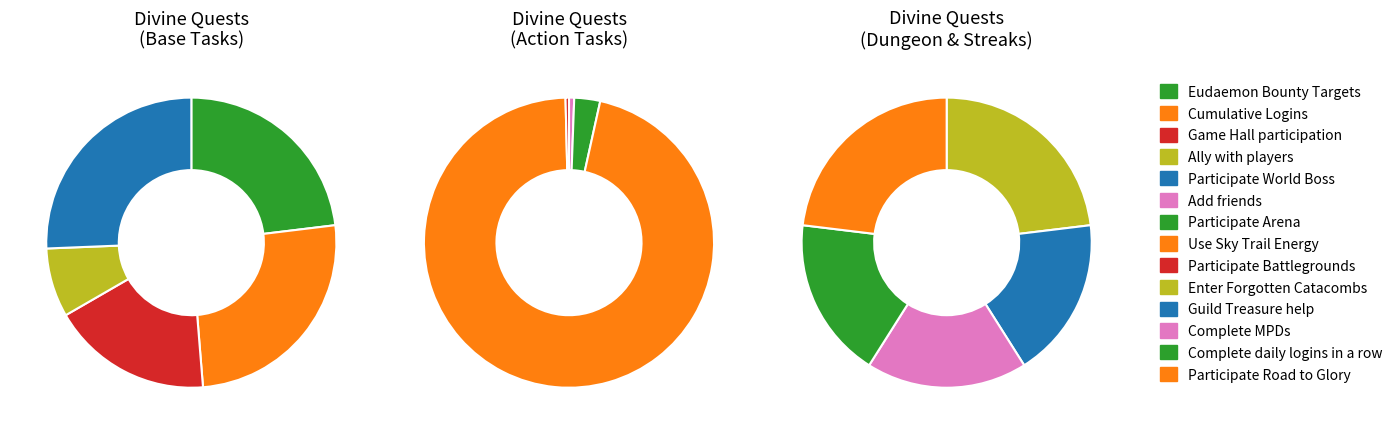

Between Eudaemon Bounty Targets and Enter Forgotten Catacombs, which is larger?

Eudaemon Bounty Targets